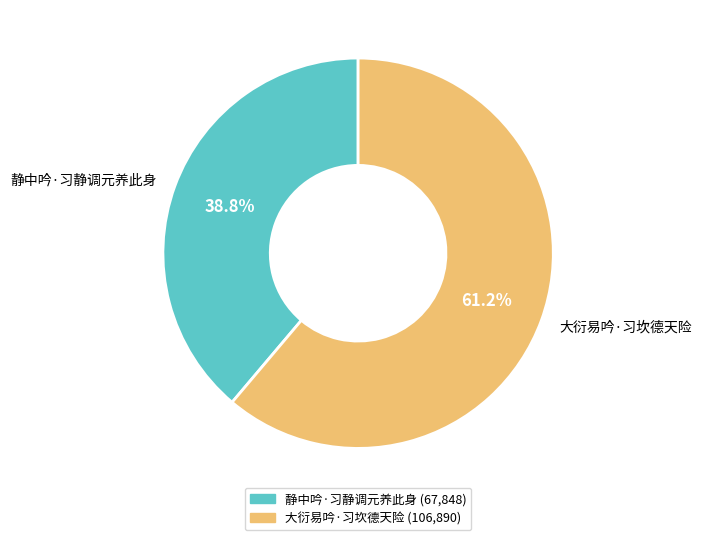

Count the number of slices in the pie.

2